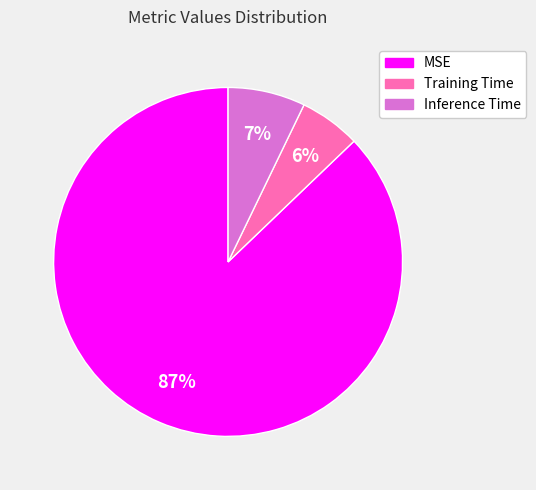

Which slice is the largest?

MSE